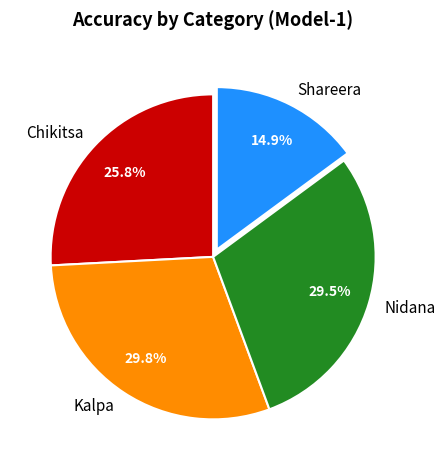

Which slice is the smallest?

Shareera